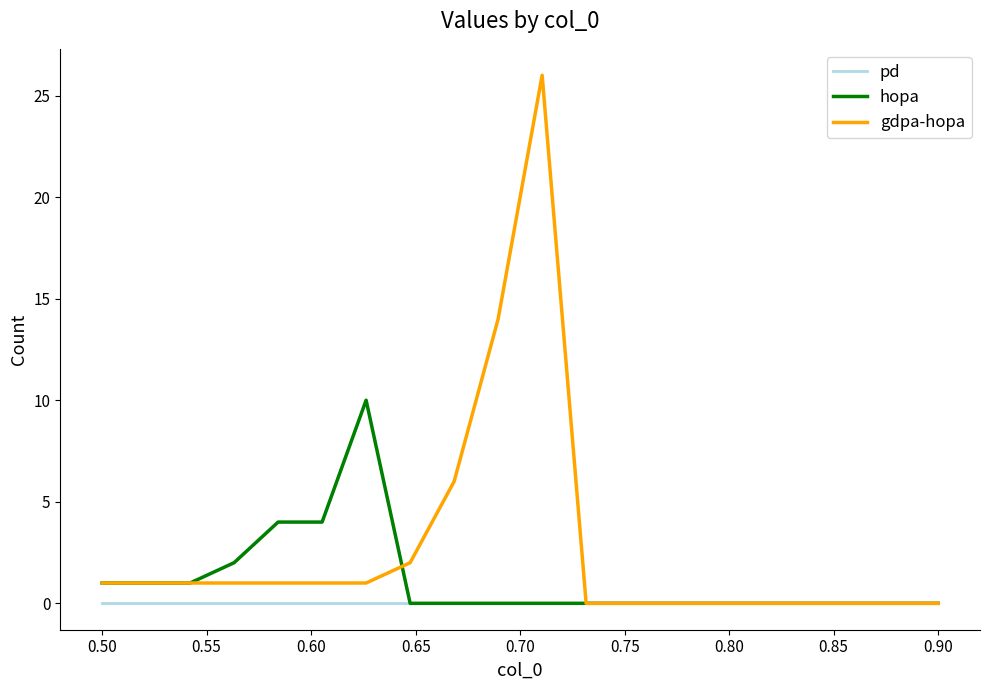

Reading left to right, list all the values displayed in this chart.

pd: 0	0	0	0	0	0	0	0	0	0	0	0	0	0	0	0	0	0	0	0
hopa: 1	1	1	2	4	4	10	0	0	0	0	0	0	0	0	0	0	0	0	0
gdpa-hopa: 1	1	1	1	1	1	1	2	6	14	26	0	0	0	0	0	0	0	0	0